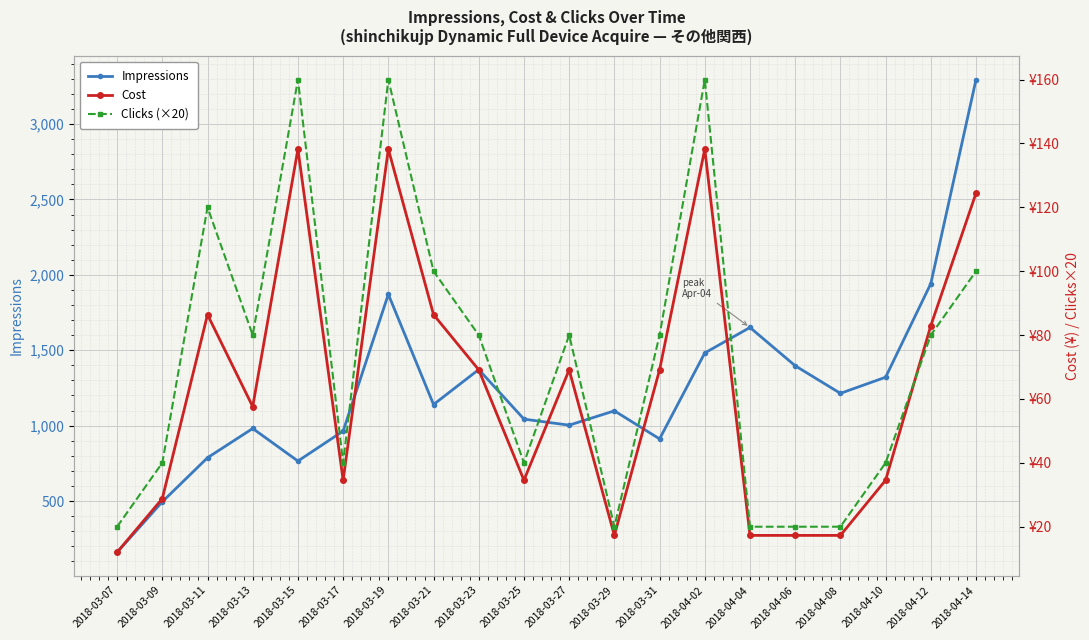

In Clicks (×20), how many points are higher than both neighbors (excluding endpoints)?

5